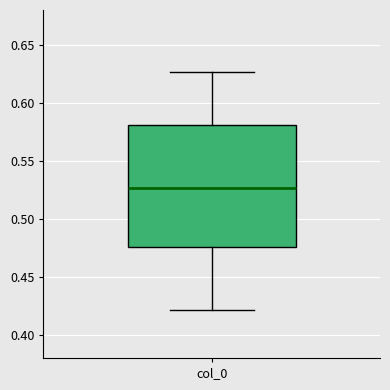

Transcribe this box plot: give where the median line is, the range the box spans, and where the two whiskers end, as read against the y-axis. The values are not printed on the chart, so give them approximately, as read against the axis.

median 0.525, box 0.475 to 0.580, whiskers 0.420 to 0.625